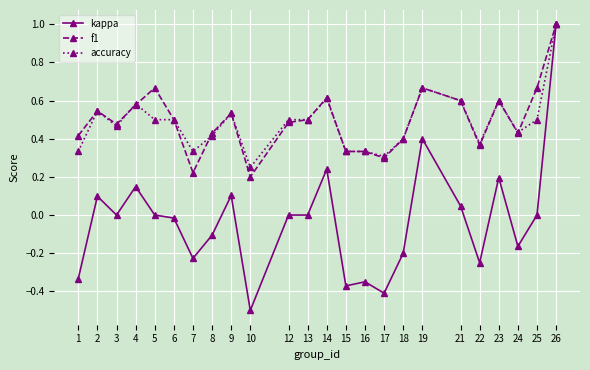

Which category has the highest value in the kappa series?

26